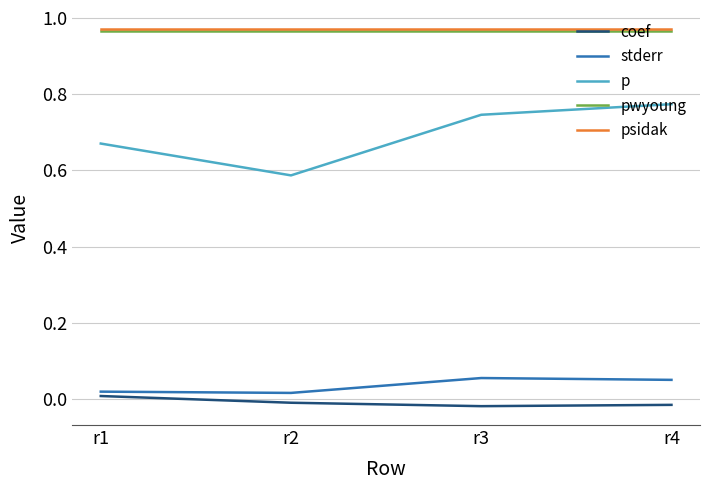

Which series changed the most between r2 and r4?

p